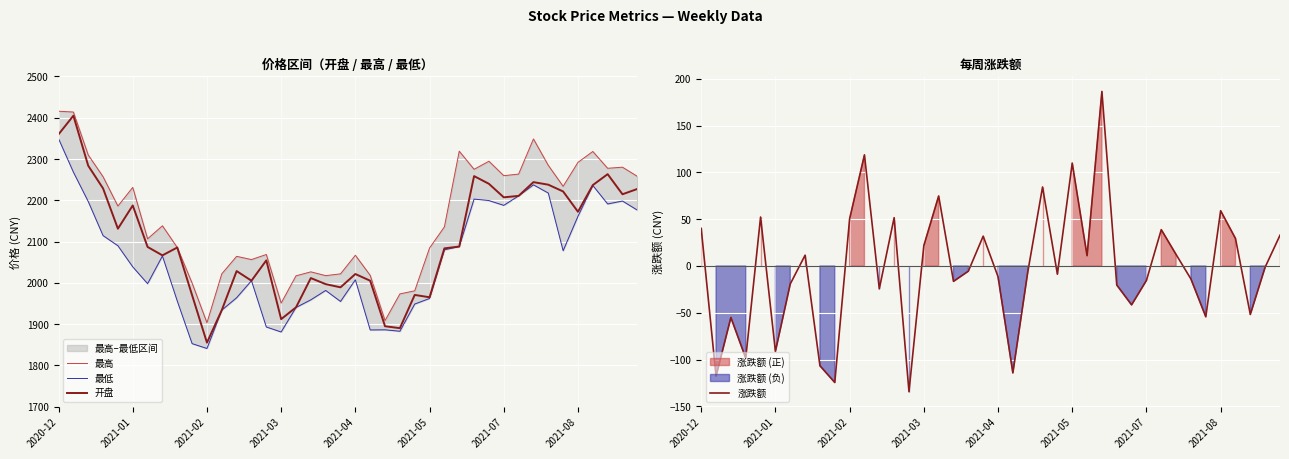

What value does the 涨跌额 series have at 32?

12.2